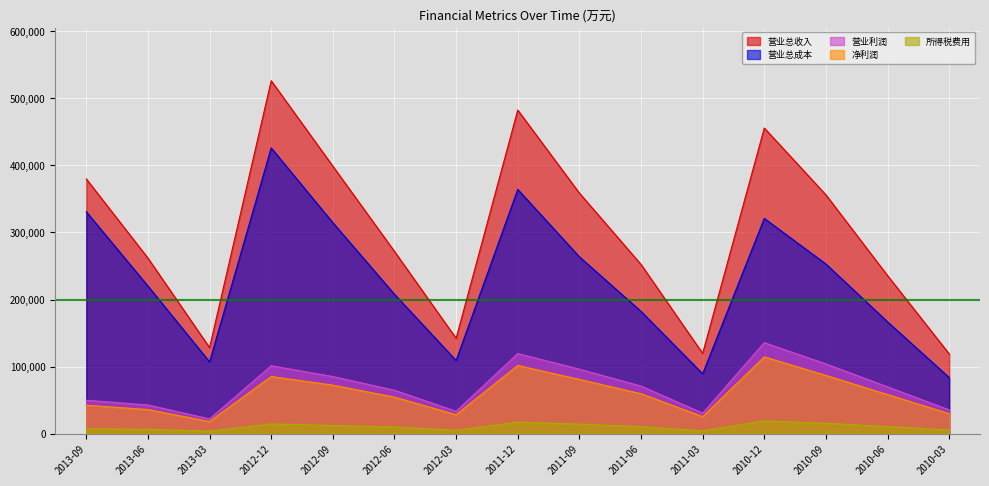

What is the label of the 3rd point from the right?

2010-09